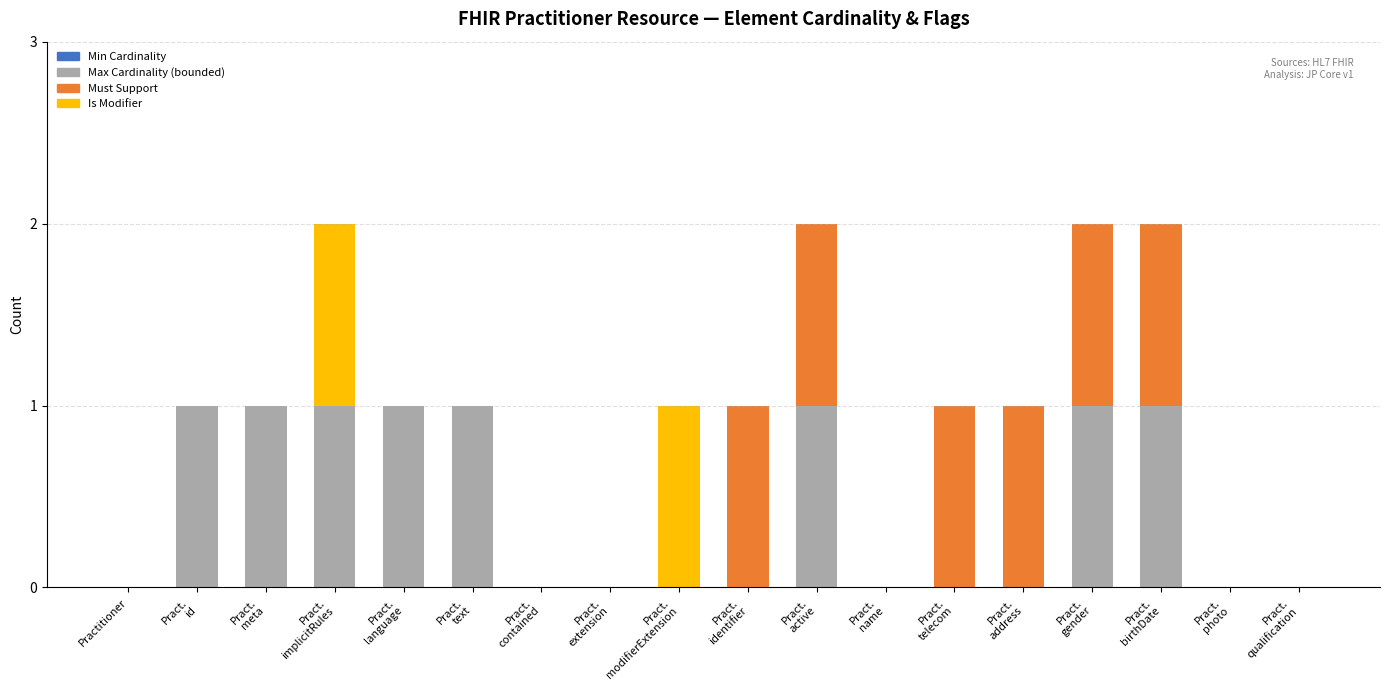

What is the sum of all Max Cardinality (bounded) values?

8